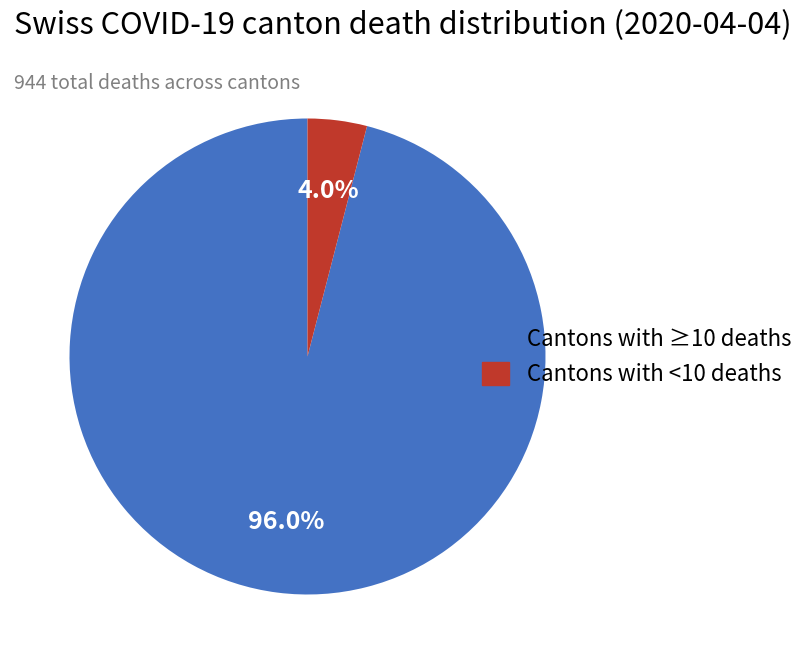

Is there a majority slice in this chart?

Yes